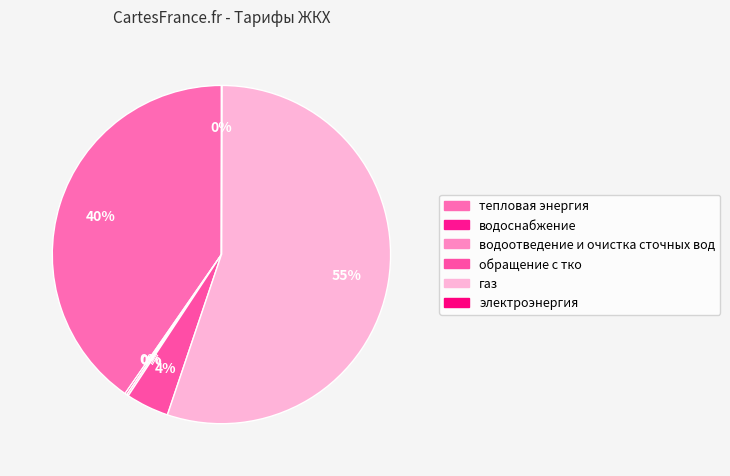

What is the total percentage of обращение с тко and газ?

59.2%